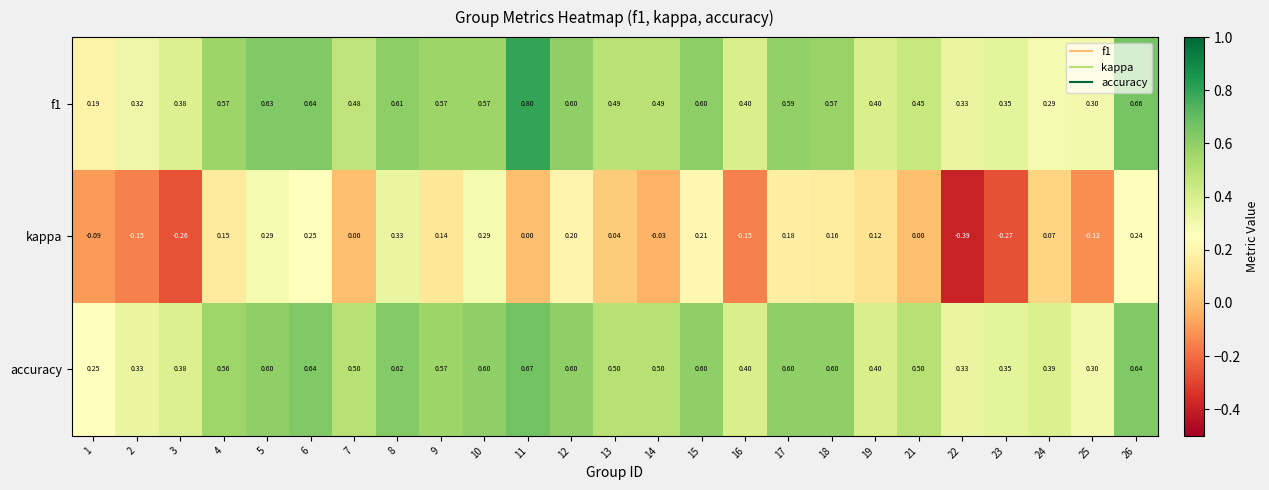

Which series has the largest total across all categories?

accuracy